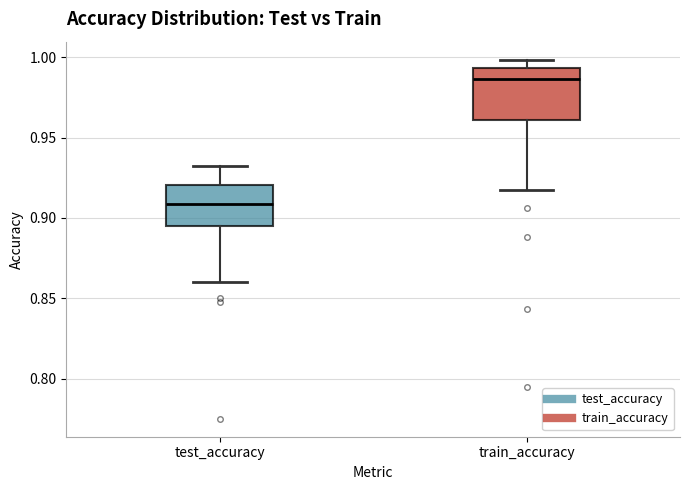

Which box's median line is the highest?

train_accuracy